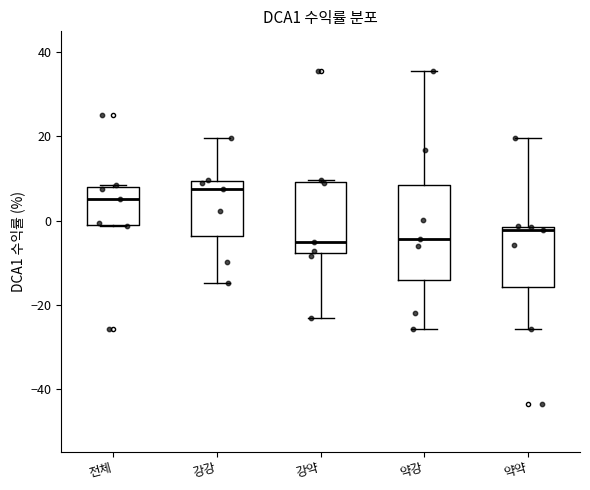

Reading left to right, transcribe this box plot: for each box, give where its median line is, the range the box spans, and where its two whiskers end, as read against the y-axis. The values are not printed on the chart, so give them approximately, as read against the axis.

전체: median 6, box -2 to 8, whiskers -2 to 8
강강: median 8, box -4 to 10, whiskers -14 to 20
강약: median -6, box -8 to 10, whiskers -24 to 10
약강: median -4, box -14 to 8, whiskers -26 to 36
약약: median -2 (just below the box's upper edge), box -16 to -2, whiskers -26 to 20